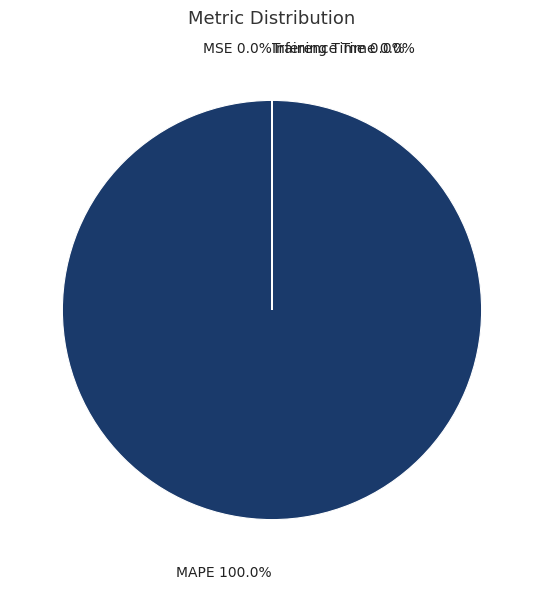

Which slice represents more than half of the pie?

MAPE